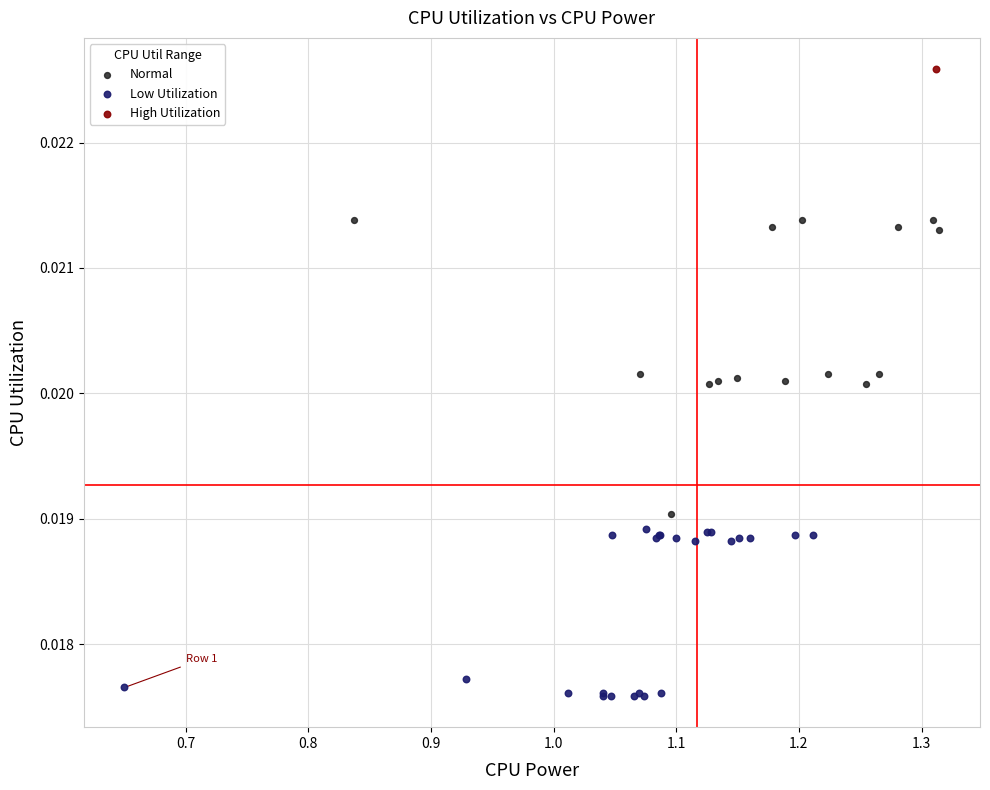

What are all the series names shown in the legend?

Normal, Low Utilization, High Utilization